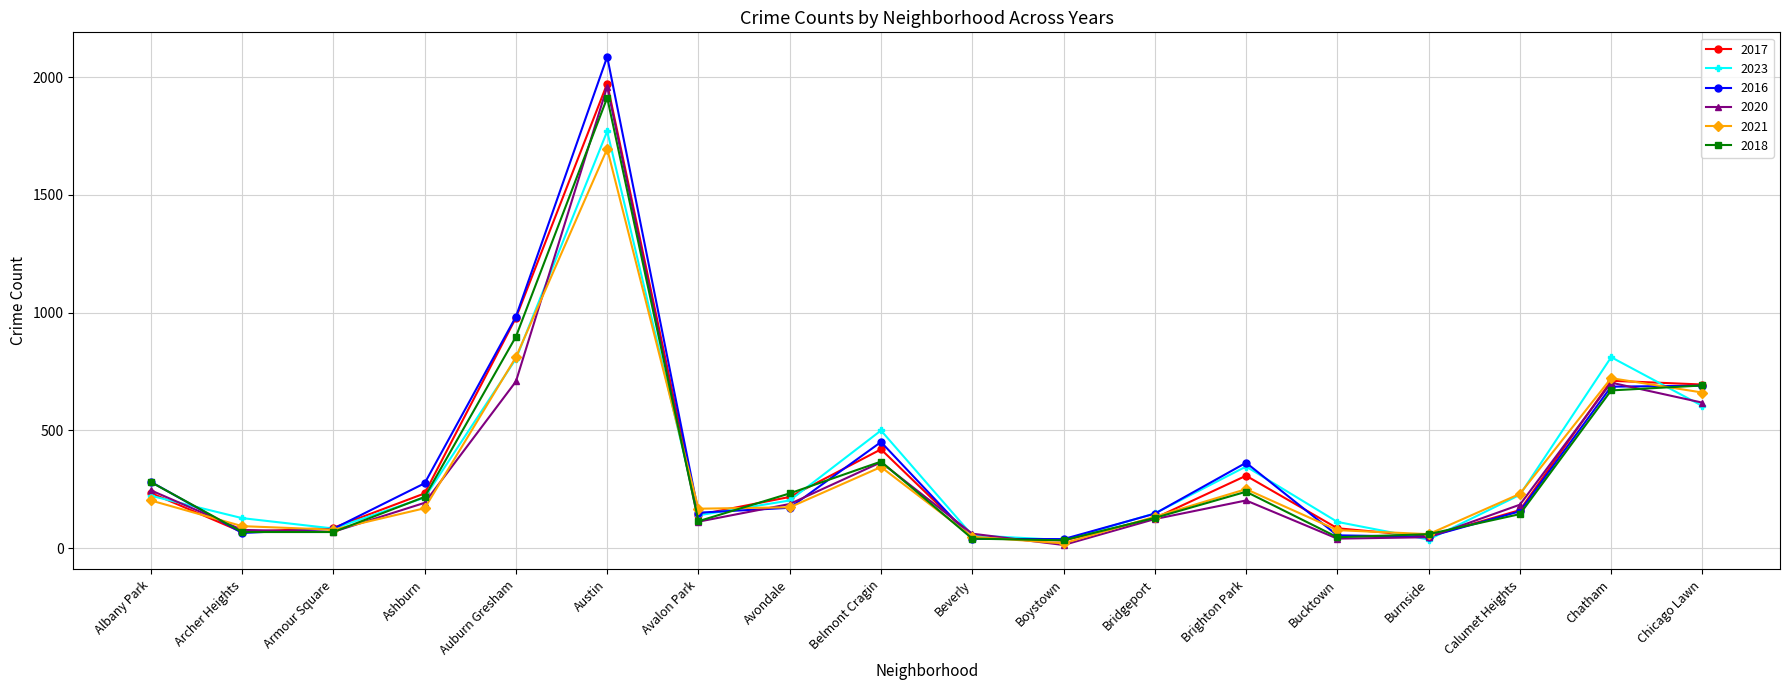

What is the label of the 7th point from the left?

Avalon Park